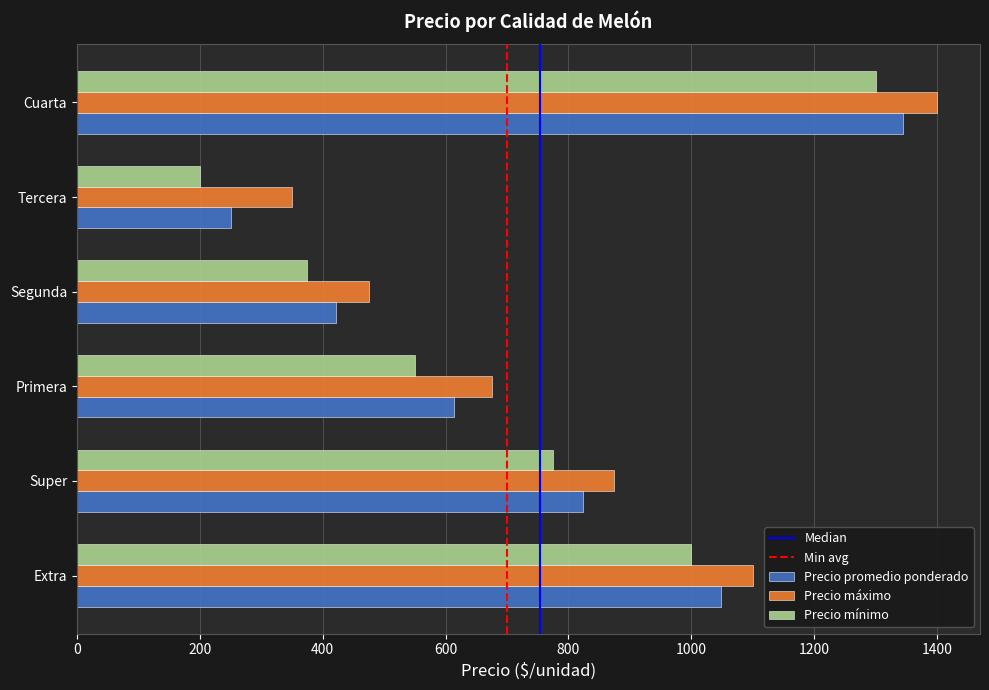

Which category has the highest value in the Precio mínimo series?

Cuarta